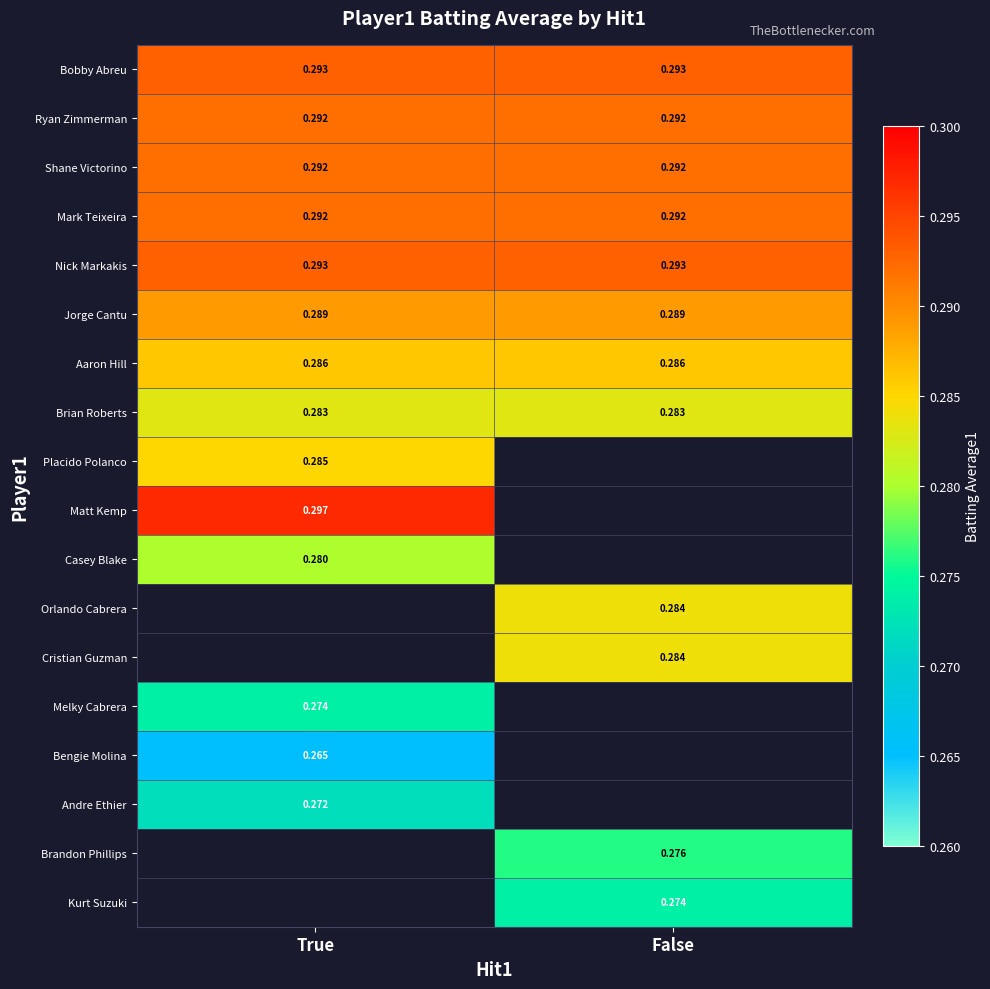

Is the value of Jorge Cantu at True greater than the value of Aaron Hill at True?

Yes